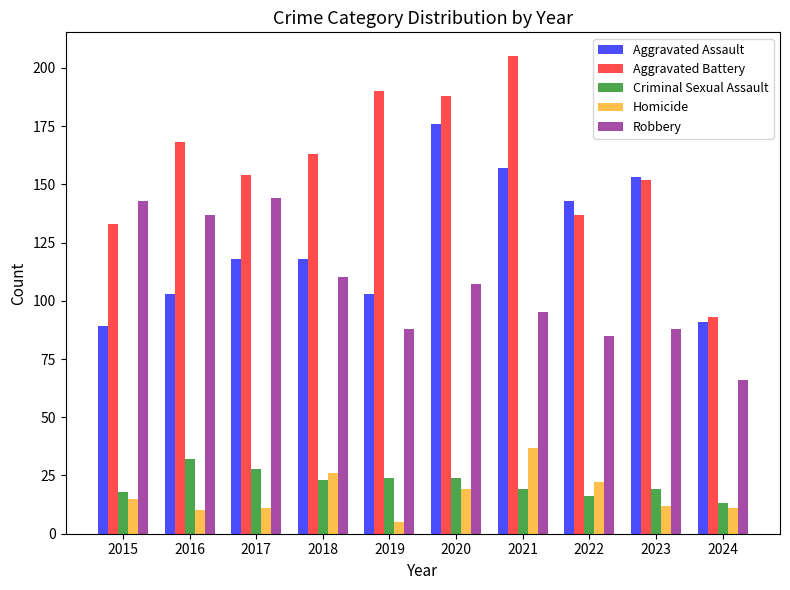

Rank the series at 2021 from highest to lowest value.

Aggravated Battery, Aggravated Assault, Robbery, Homicide, Criminal Sexual Assault